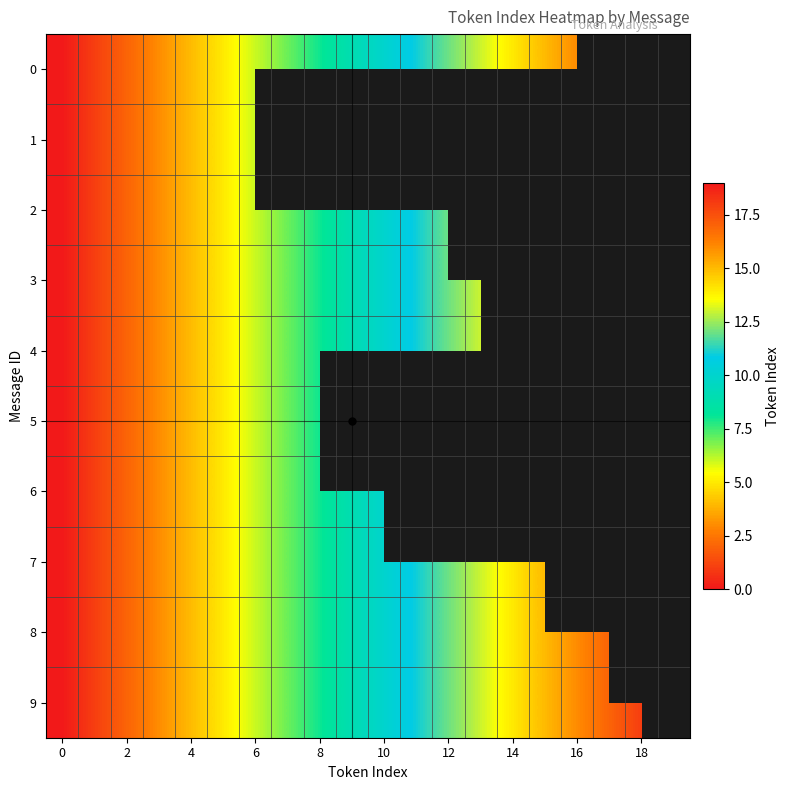

Count the number of data series in this chart.

10